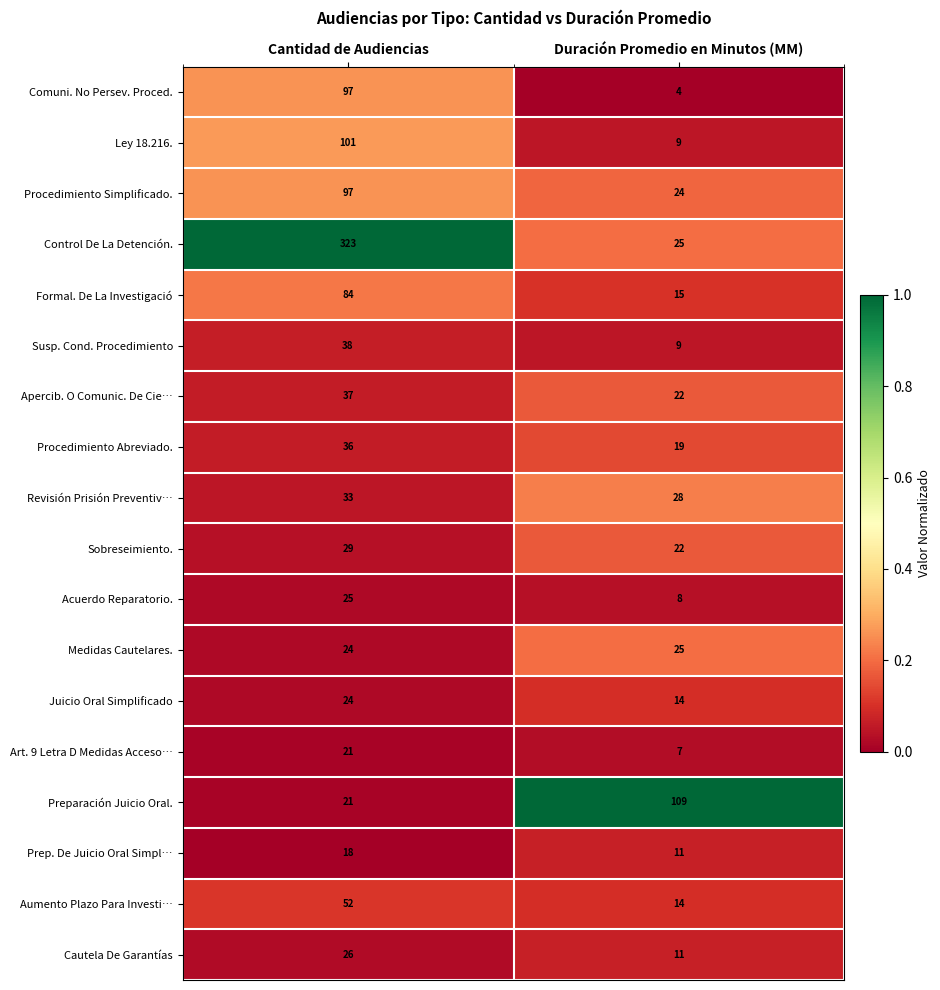

Which label corresponds to the smallest value in the chart?

Duración Promedio en Minutos (MM)